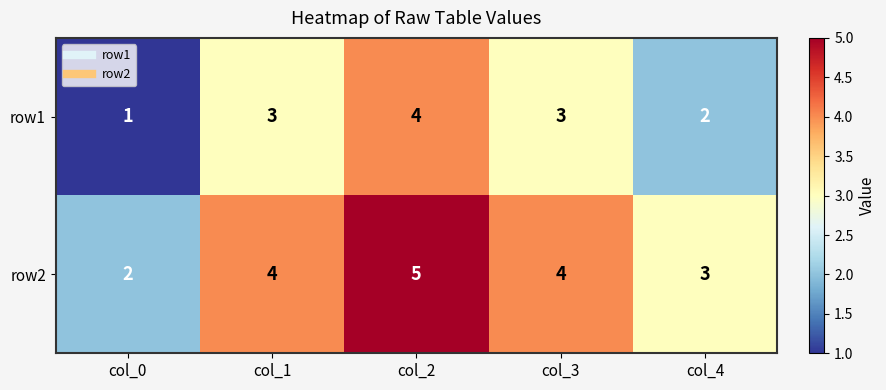

Rank the series at col_1 from lowest to highest value.

row1, row2